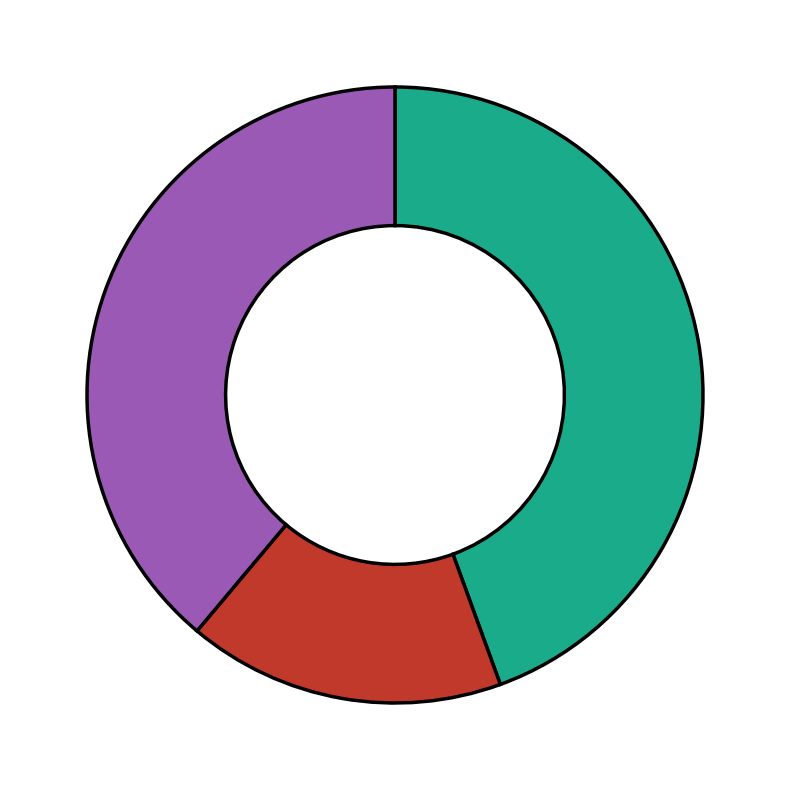

Is there any slice that represents more than half of the pie?

No